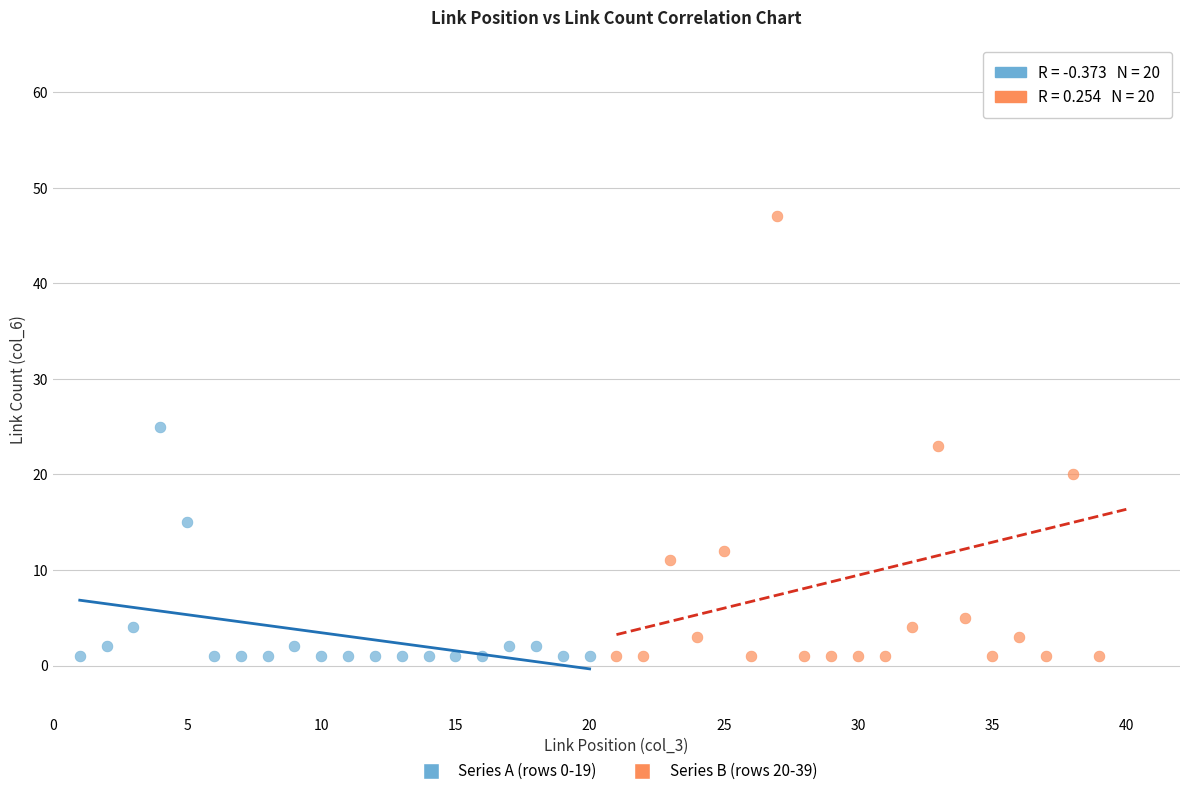

Which series contains the highest Y value?

Series B (rows 20-39)